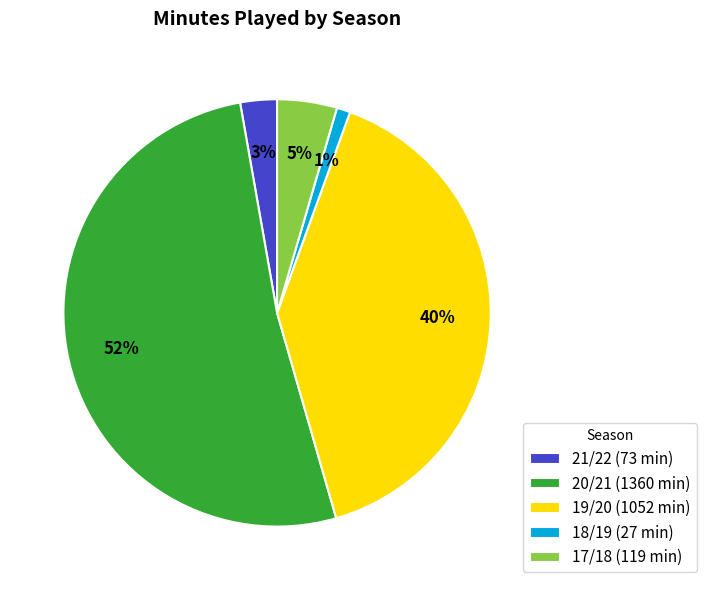

Which category has the biggest portion of the pie?

20/21 (1360 min)